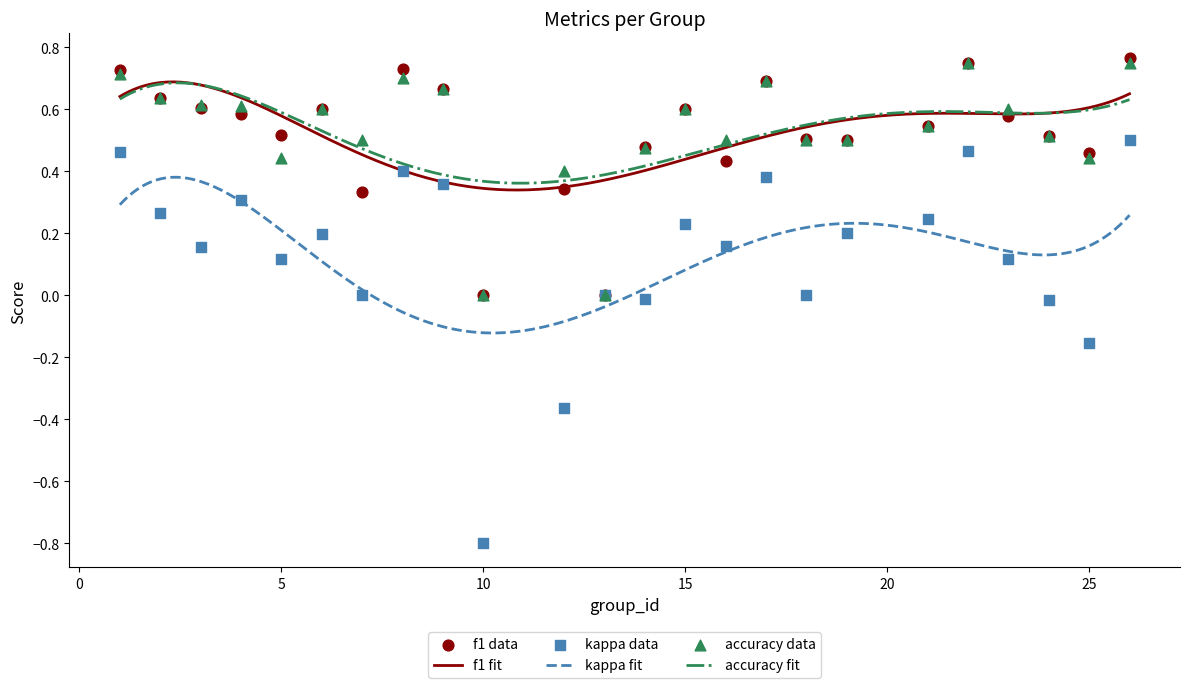

Which series reaches the maximum Y coordinate?

f1